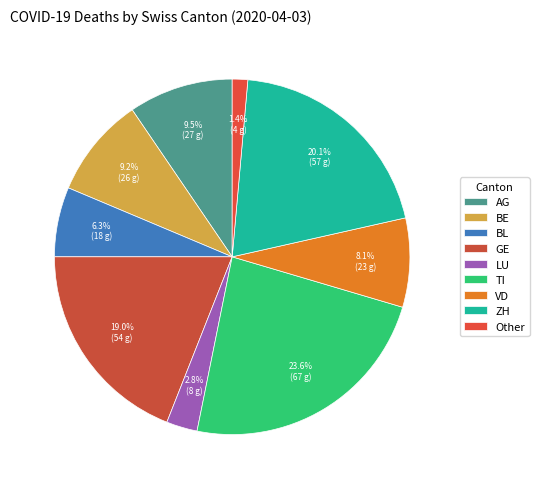

Is there any slice that represents more than half of the pie?

No